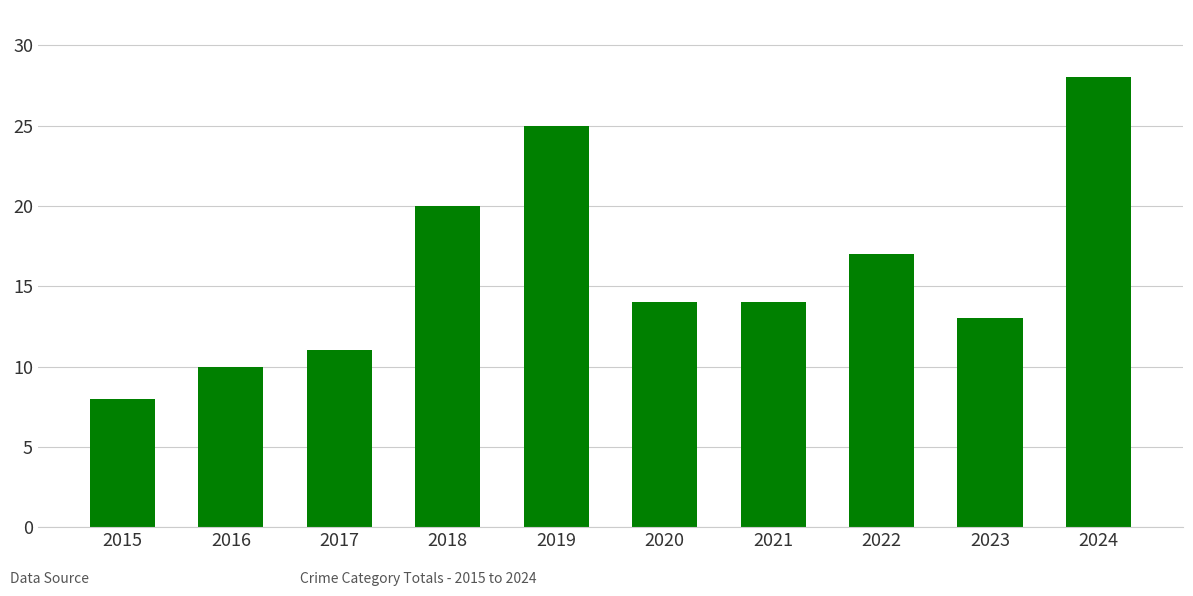

What is the value of the 5th bar from the left?

25